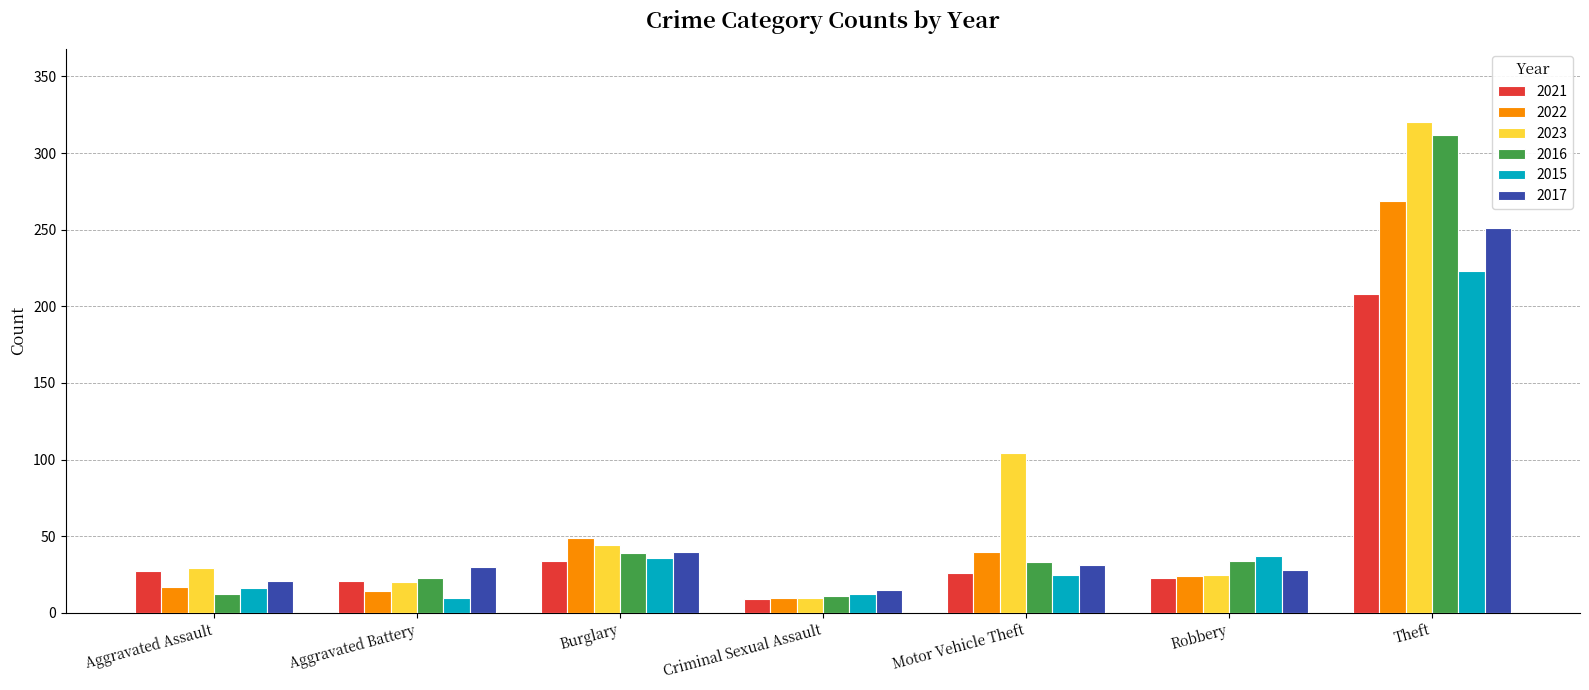

What is the total value across all series at Aggravated Assault?

122